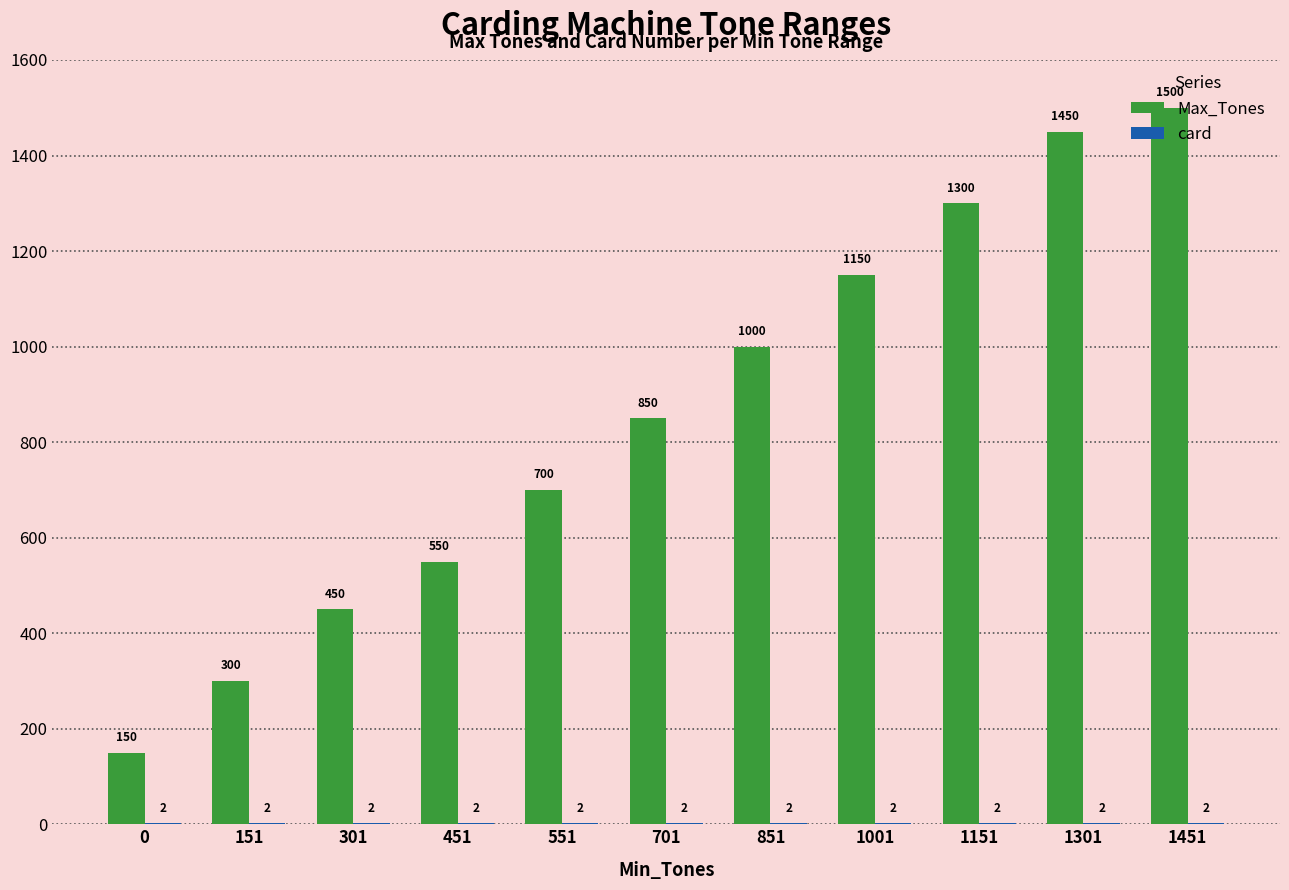

Is it true that Max_Tones equals 1450 at 1301?

True